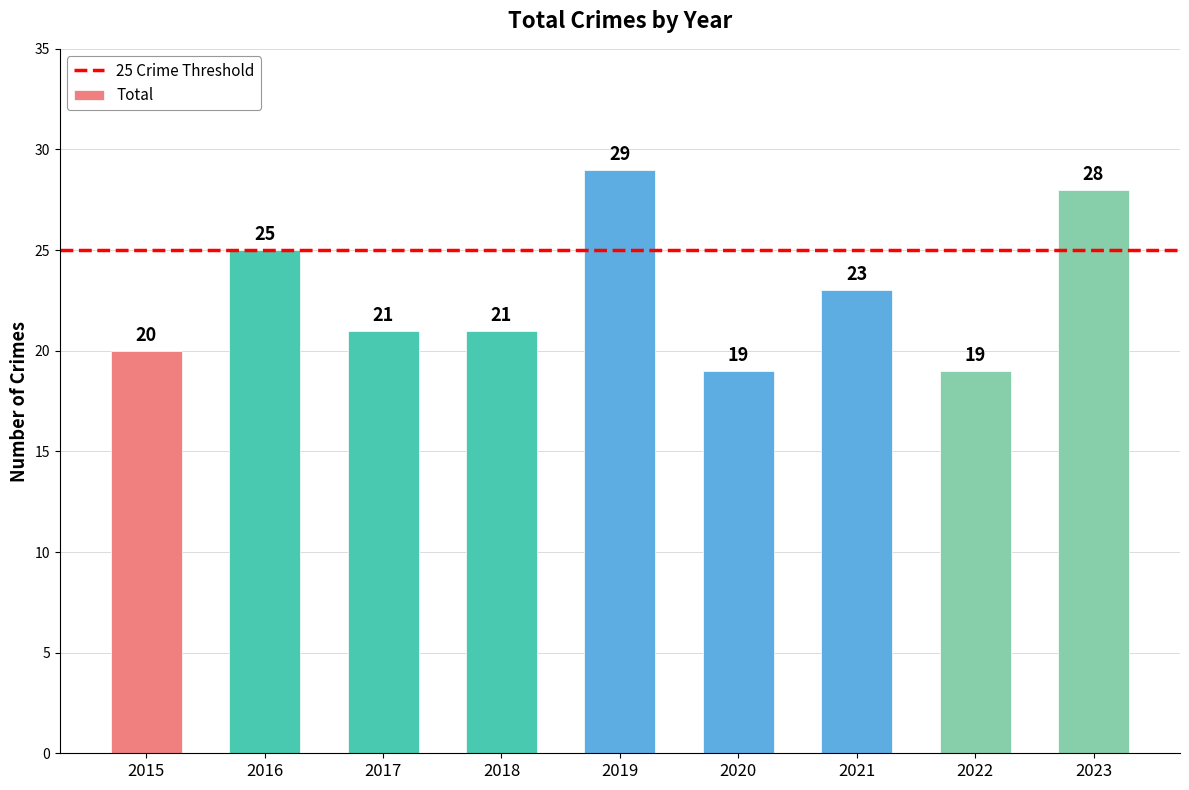

What is the smallest value displayed?

19